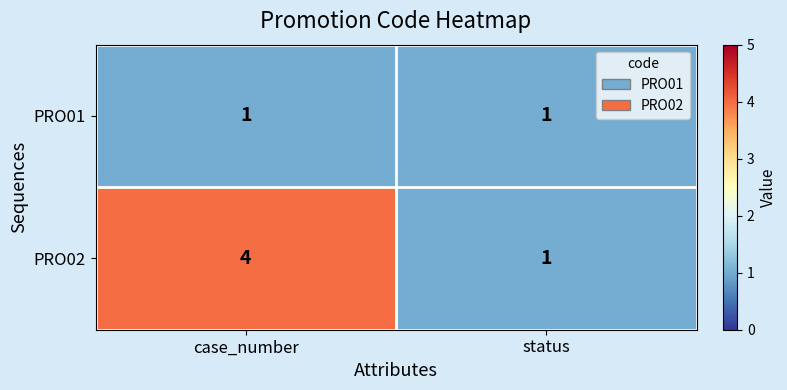

What is the highest value of the PRO02 series?

4